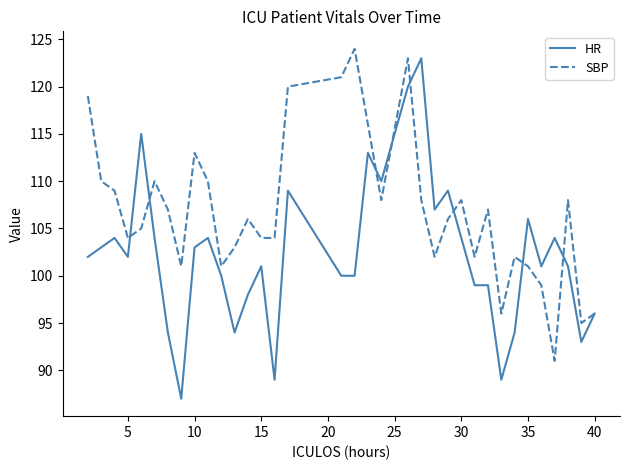

List the series in order of their overall mean, lowest first.

HR, SBP